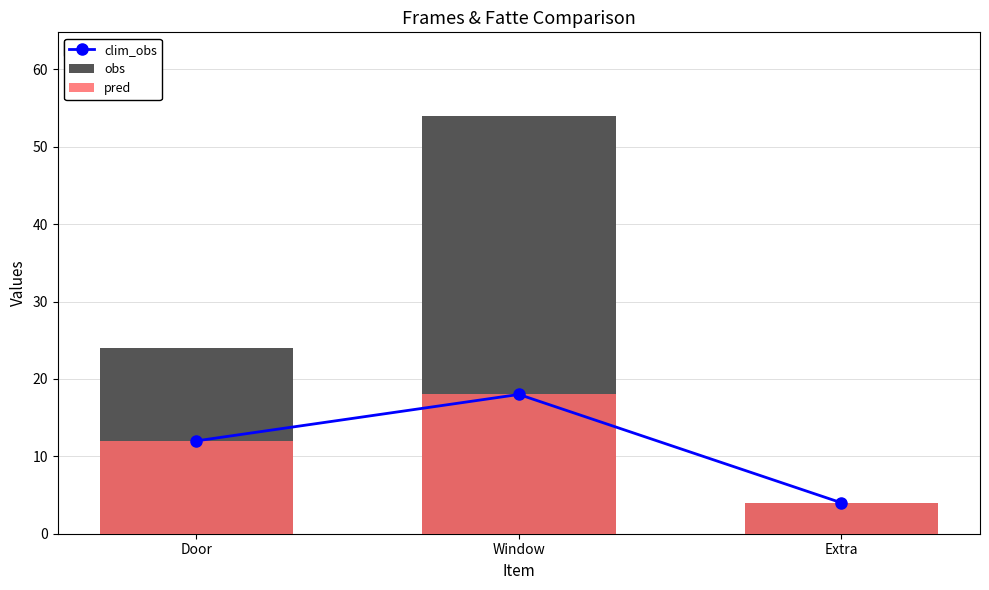

Does the chart contain stacked bars?

No